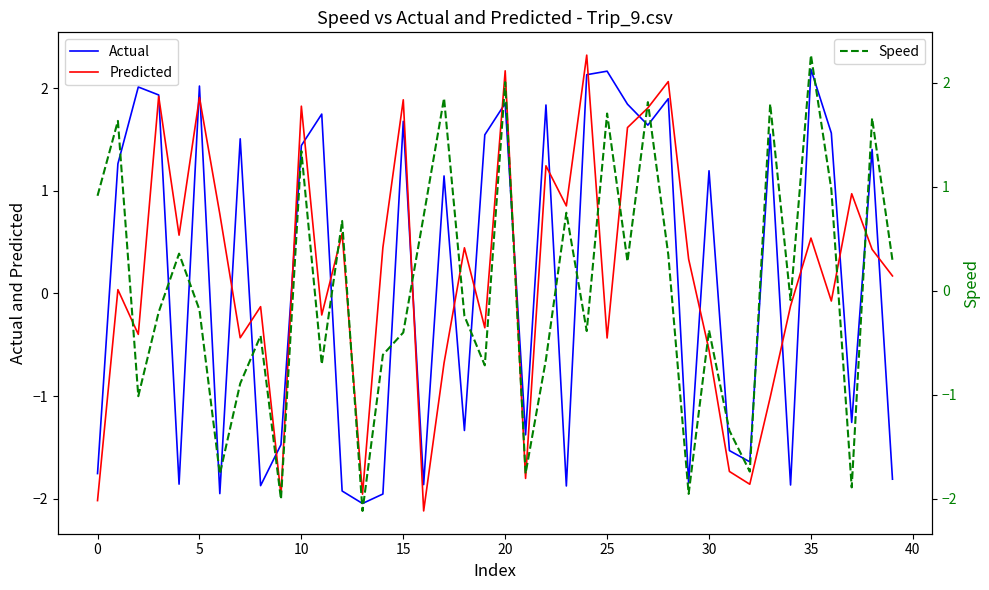

The Actual series shows 3.1 at 20. True or false?

False